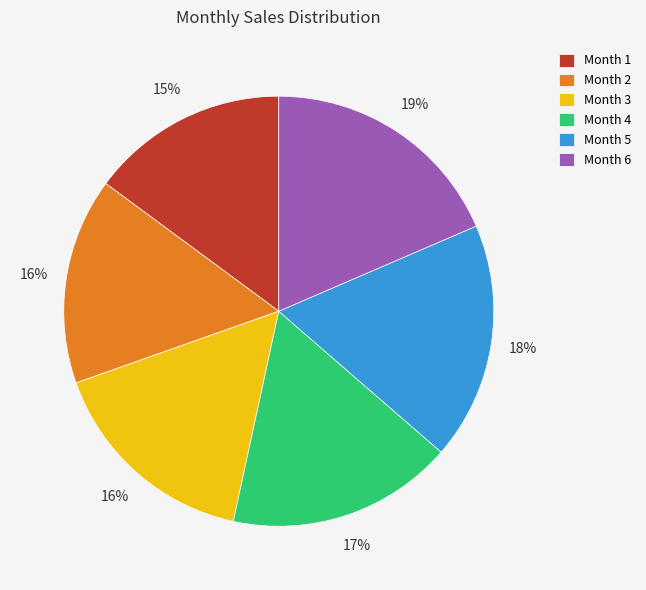

The Month 1 slice represents 7% of the pie. True or false?

False